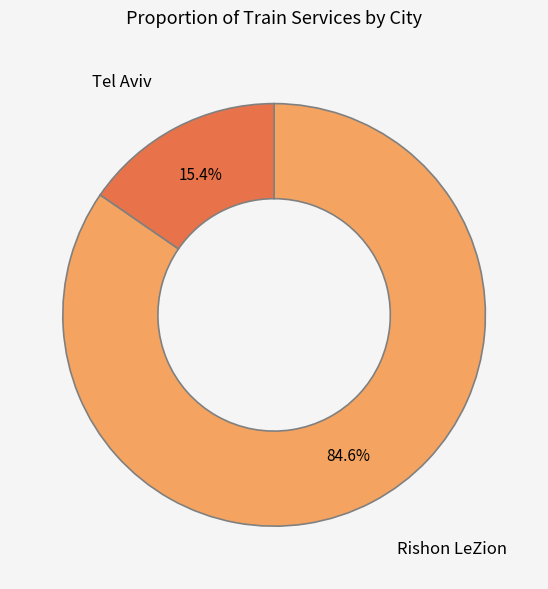

Which slice represents more than half of the pie?

Rishon LeZion